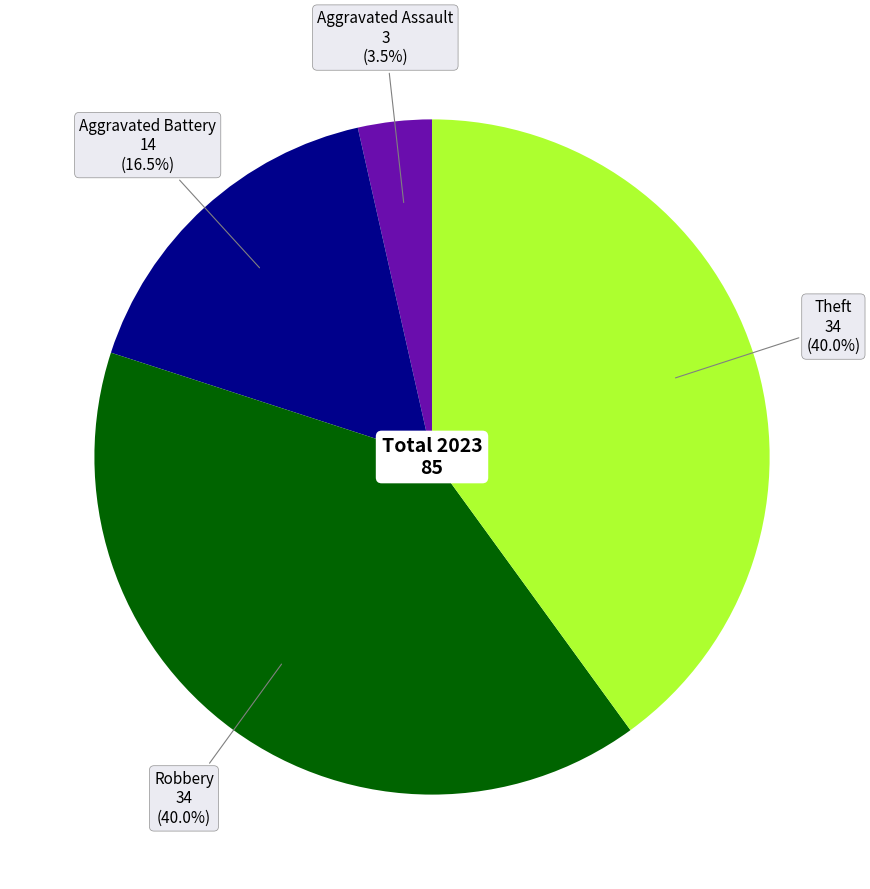

Is there a majority slice in this chart?

No